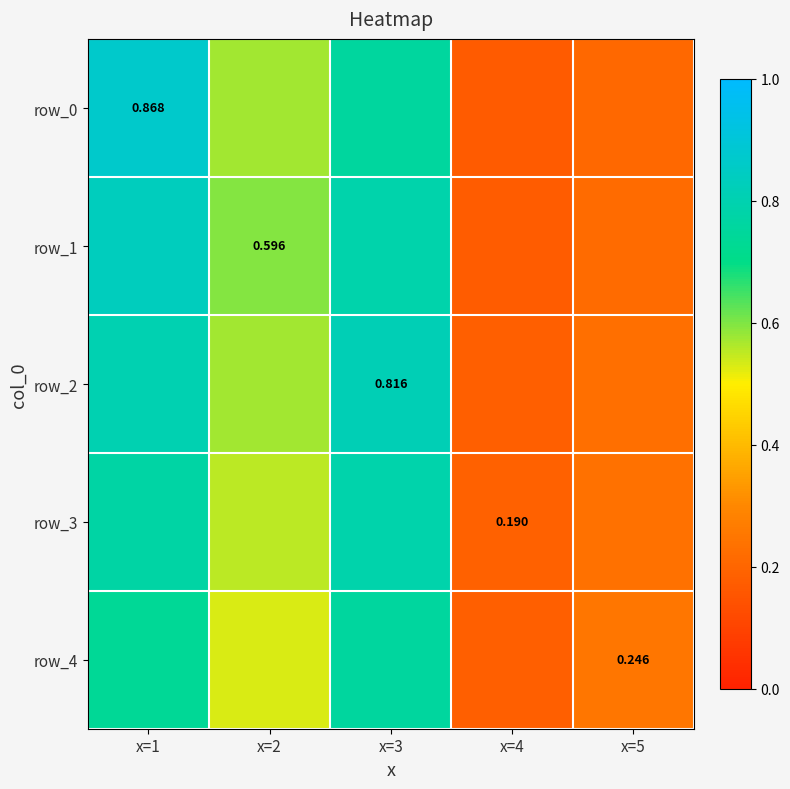

Which has a higher value, x=3 or x=4?

x=3